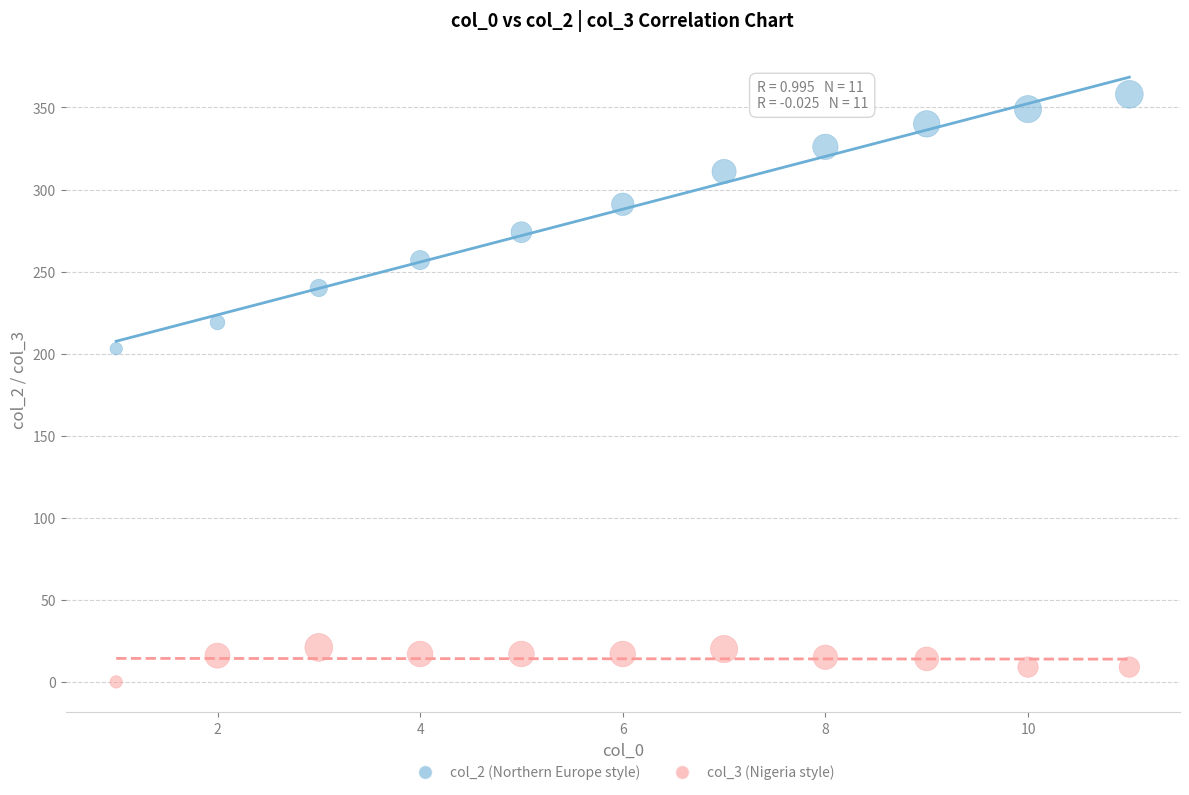

Across all data points, what is the range of Y values (max minus min)?

358